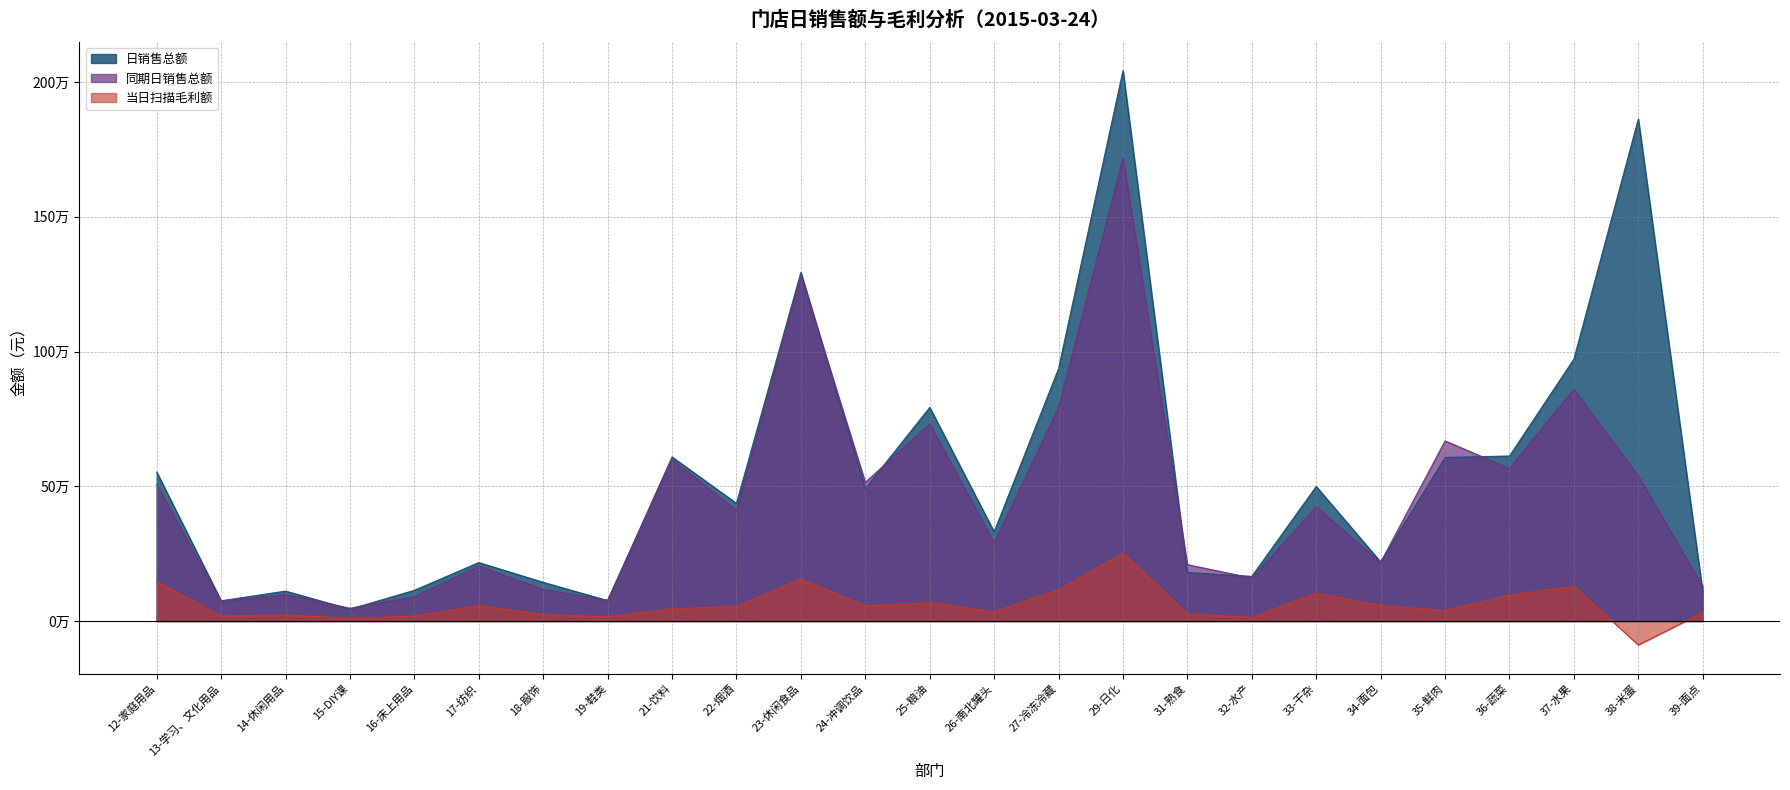

What is the label of the 13th point from the right?

25-粮油